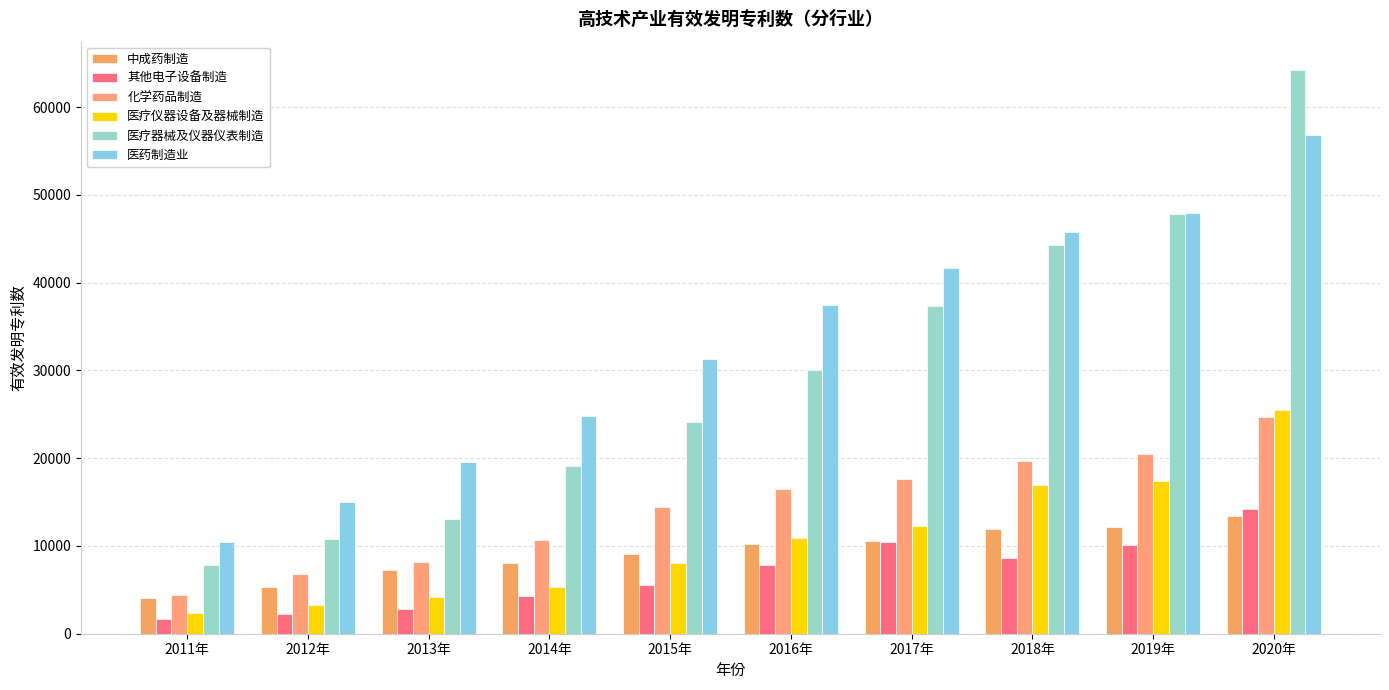

How many data points does each series have?

10